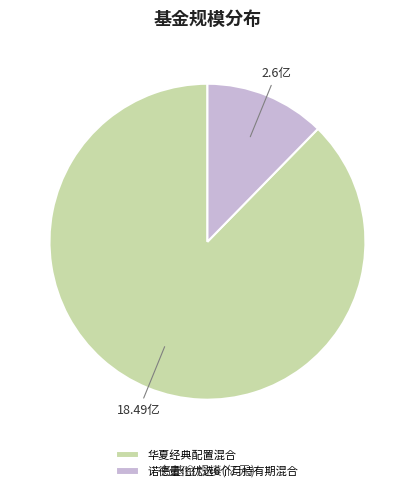

Between 诺德量化优选6个月持有期混合 and 华夏经典配置混合, which is larger?

华夏经典配置混合